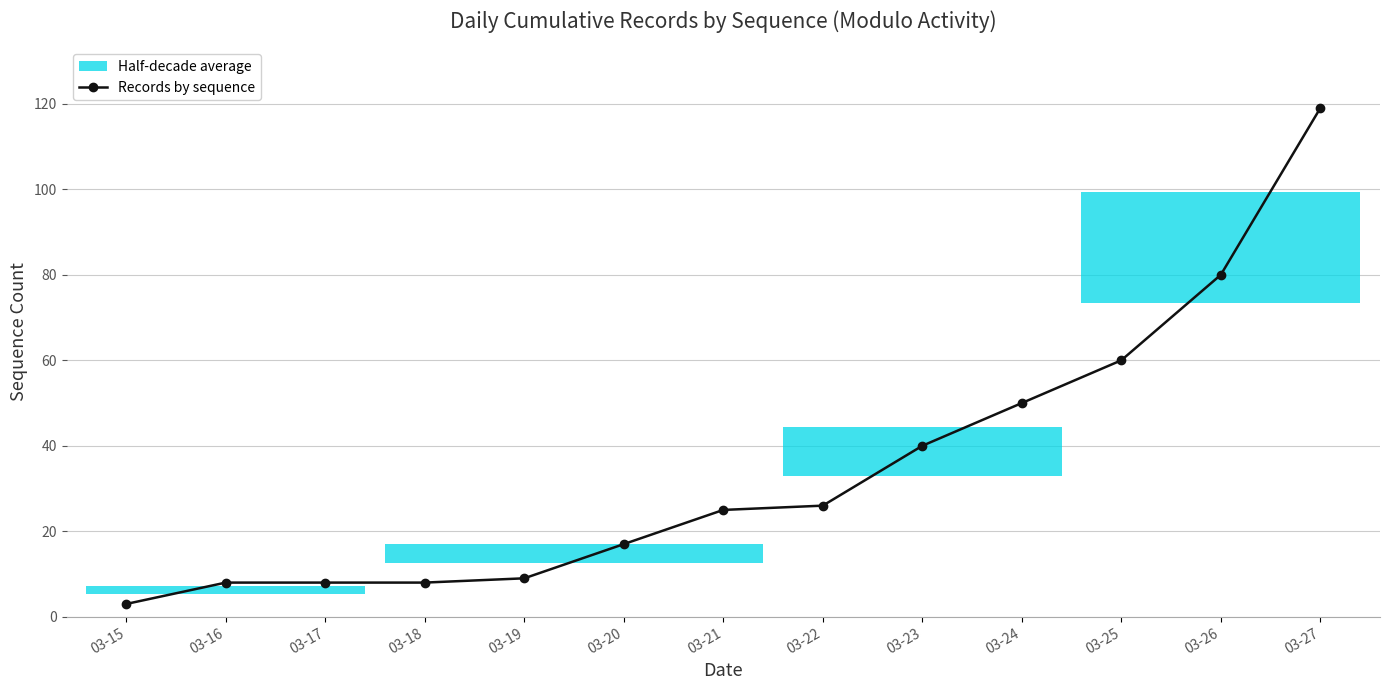

Which category has the highest value across all series?

03-27